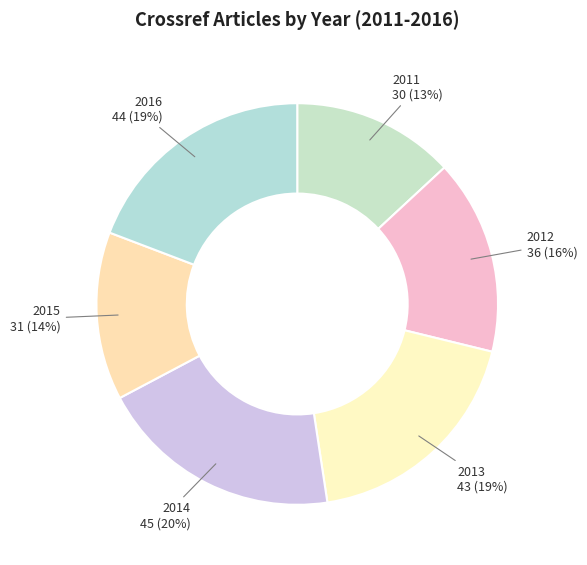

Is there a majority slice in this chart?

No